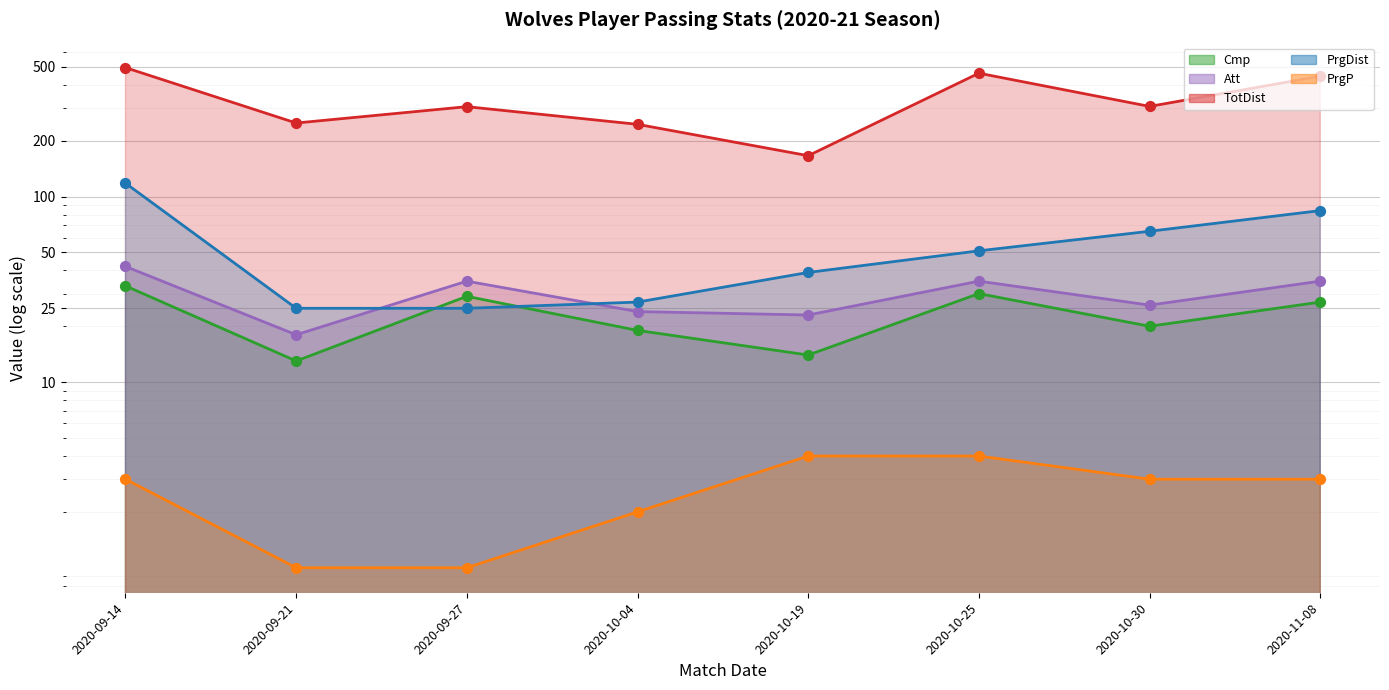

Which series reaches the minimum Y coordinate?

PrgP